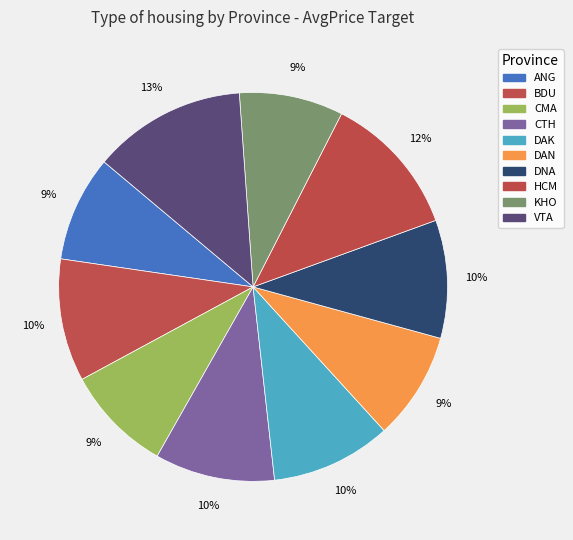

Is there a majority slice in this chart?

No